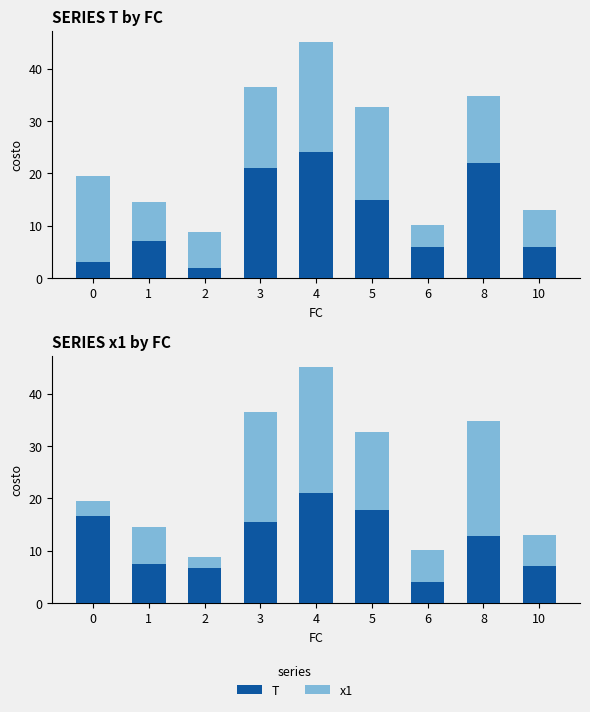

Rank the series by their maximum value, from highest to lowest.

T, x1